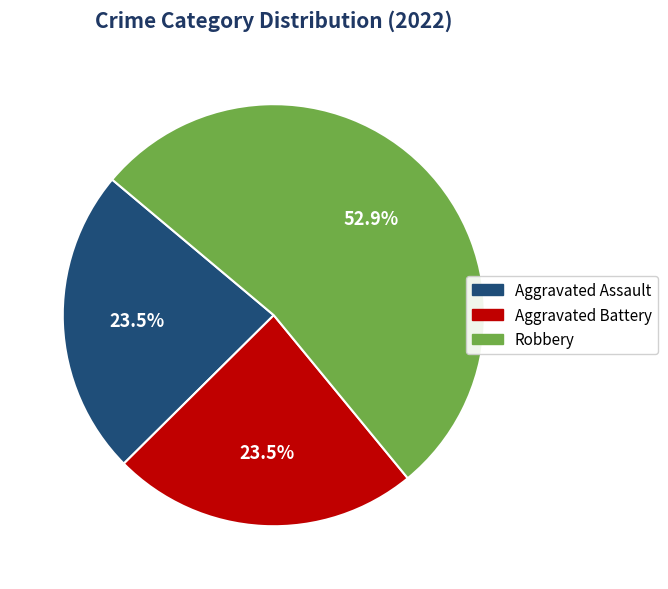

To the nearest percent, what is the difference between the largest and smallest slice percentages?

29%